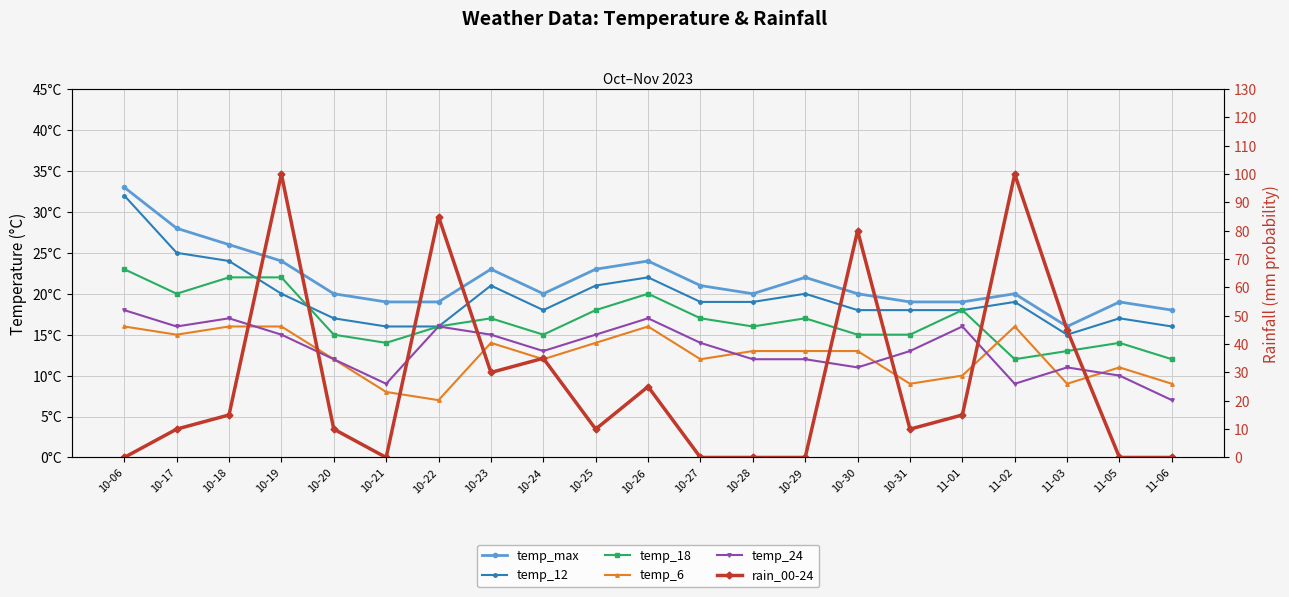

The temp_24 series shows 26 at 10-06. True or false?

False